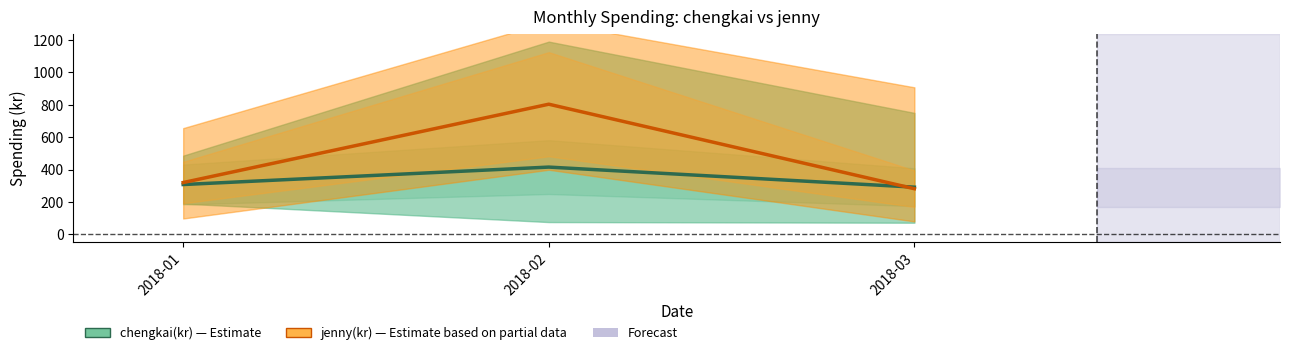

Read the chengkai(kr) value at 2018-01.

307.8